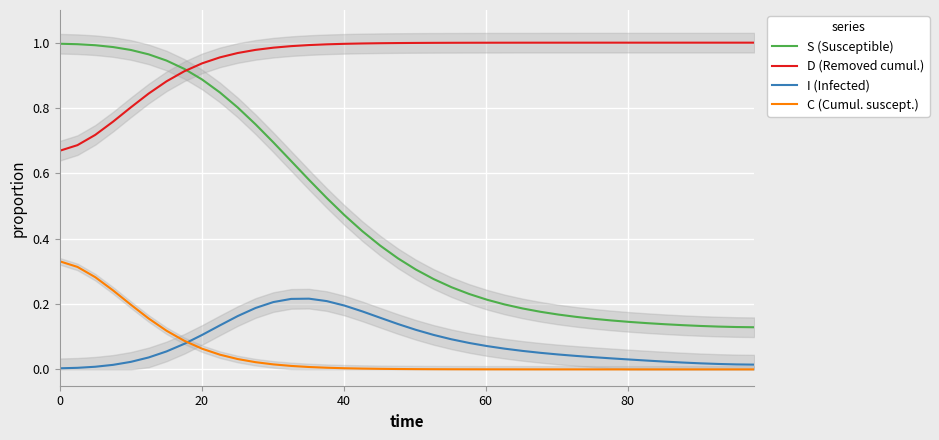

True or false: C (Cumul. suscept.) and S (Susceptible) intersect in this chart.

False